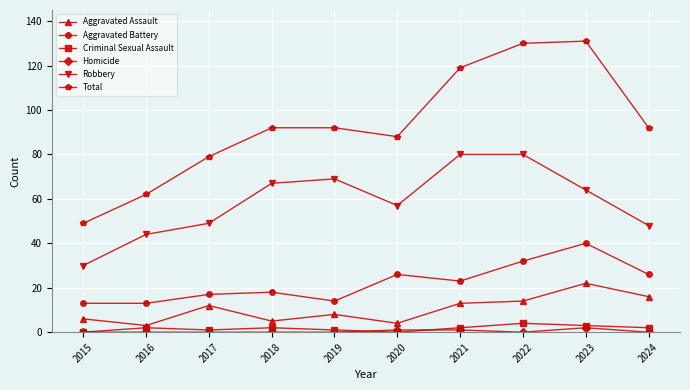

What is the total value across all series at 2020?

176